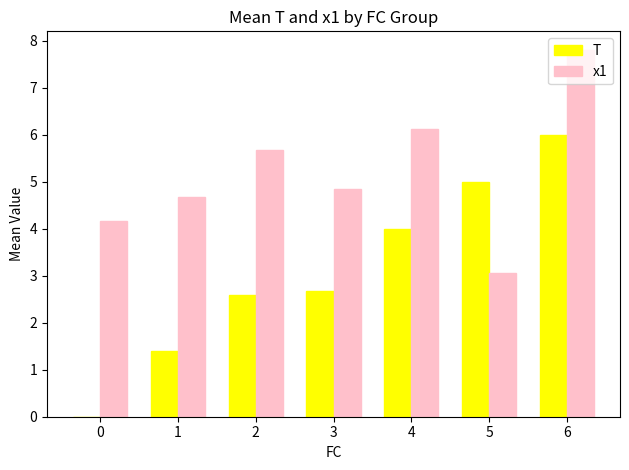

Reading left to right, list all the values displayed in this chart.

T: 0=0.0	1=1.4	2=2.6	3=2.7	4=4.0	5=5.0	6=6.0
x1: 0=4.2	1=4.7	2=5.7	3=4.8	4=6.1	5=3.1	6=7.8